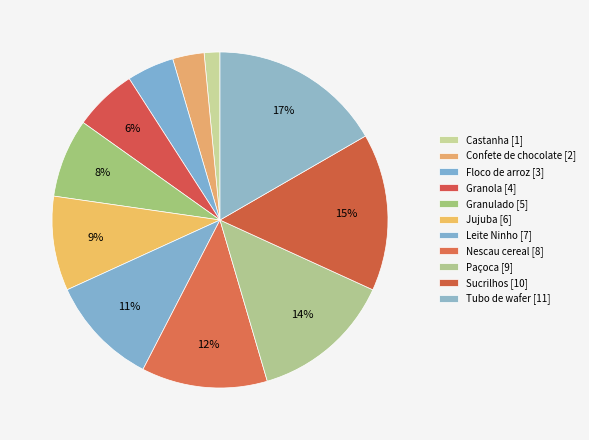

To the nearest percent, what is the difference between the largest and smallest slice percentages?

15%